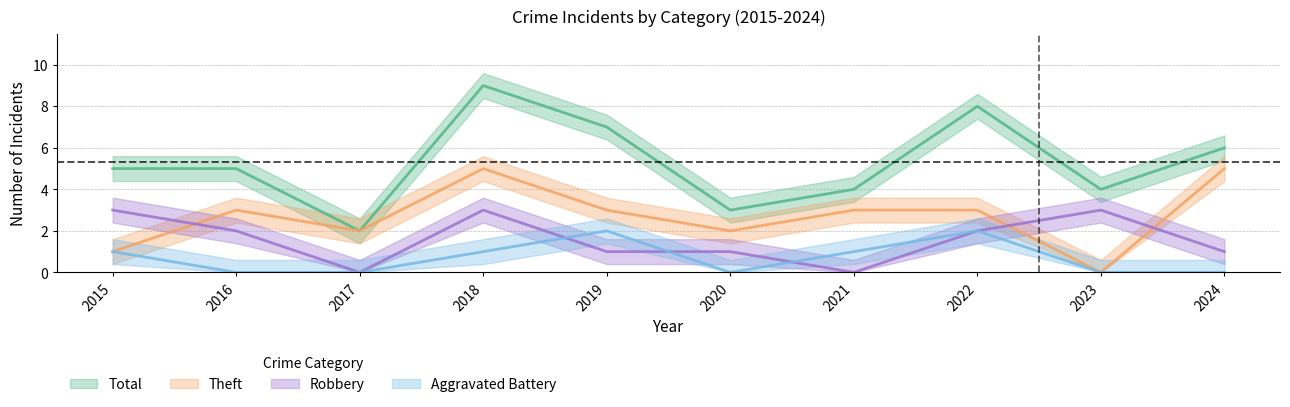

Between 2022 and 2023, which series saw the biggest shift?

Total